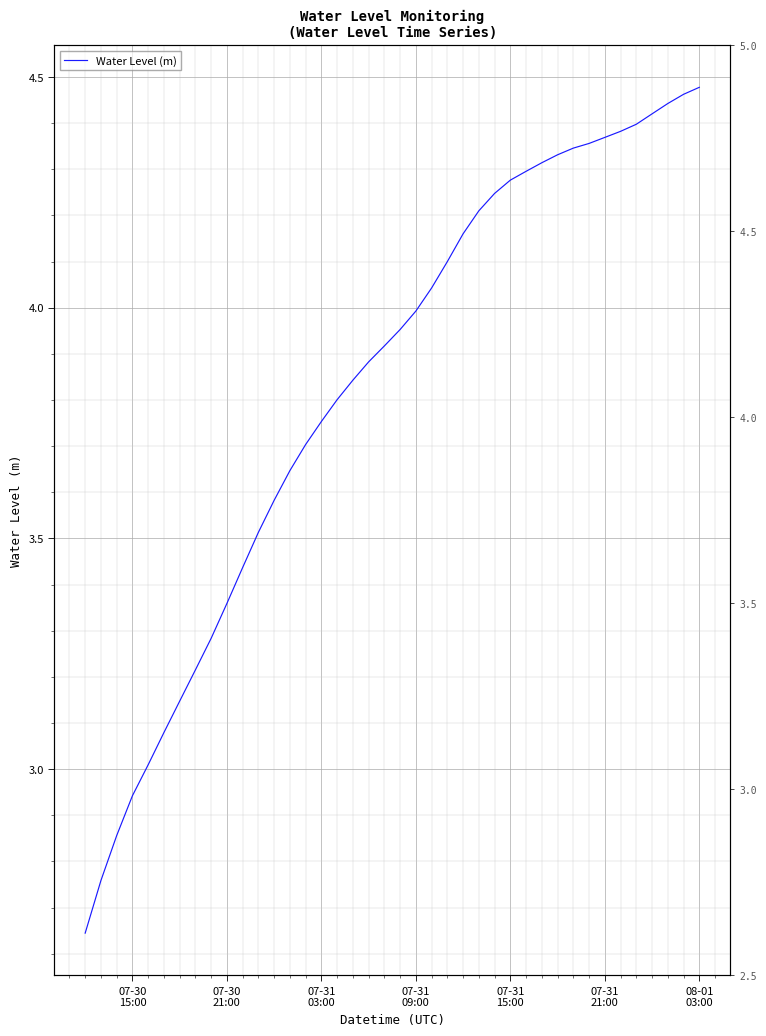

What is the smallest value displayed?

2.6